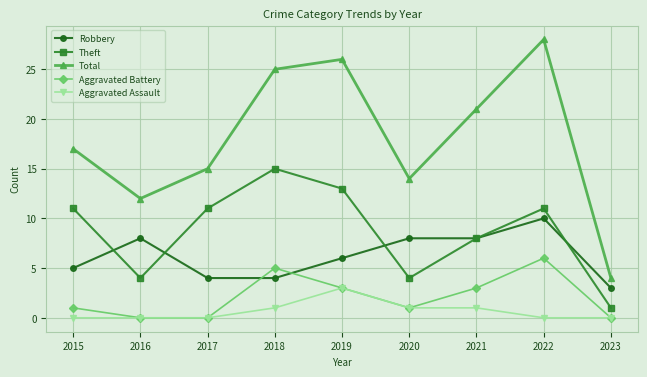

What is the maximum value for Robbery?

10